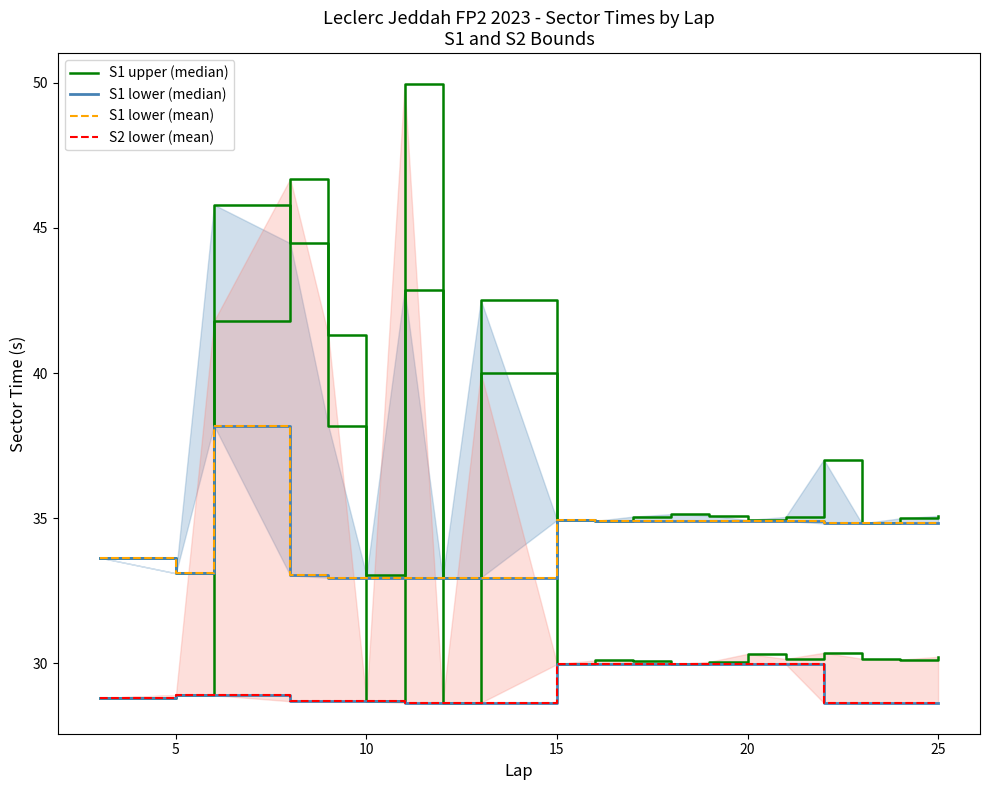

What is the difference between the second highest and second lowest values in the S1 lower (mean) series?

2.0